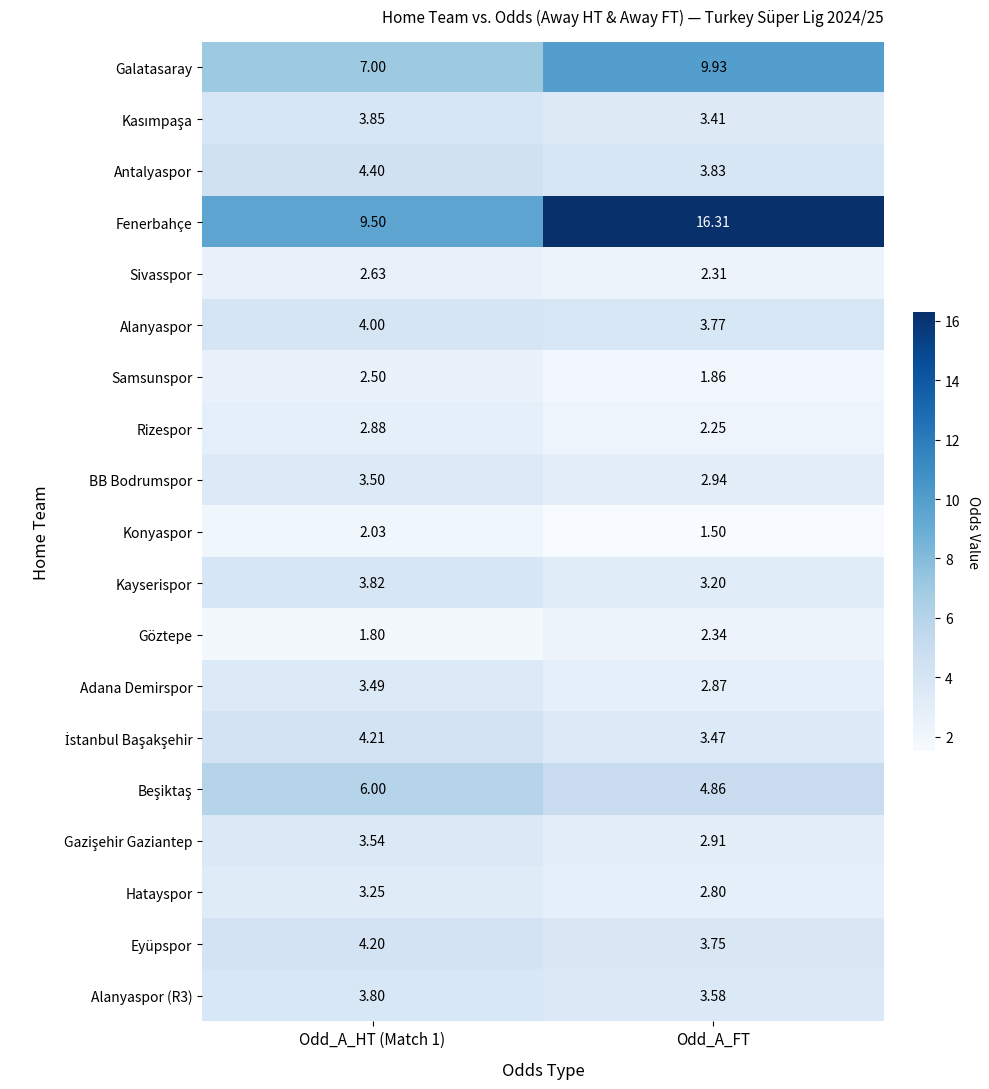

Which series has the largest total across all categories?

Fenerbahçe